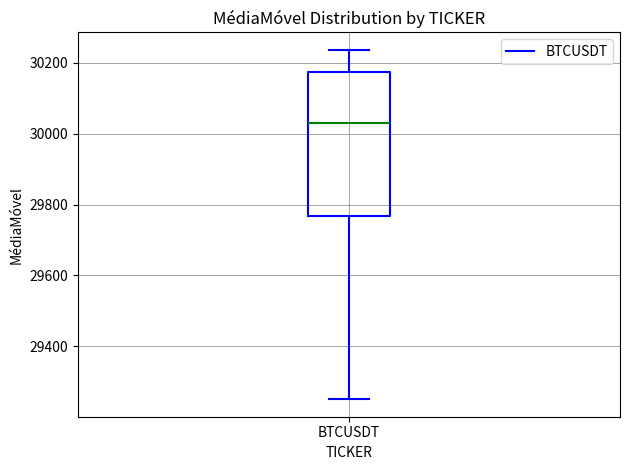

Transcribe this box plot: give where the median line is, the range the box spans, and where the two whiskers end, as read against the y-axis. The values are not printed on the chart, so give them approximately, as read against the axis.

median 30040, box 29760 to 30180, whiskers 29260 to 30240